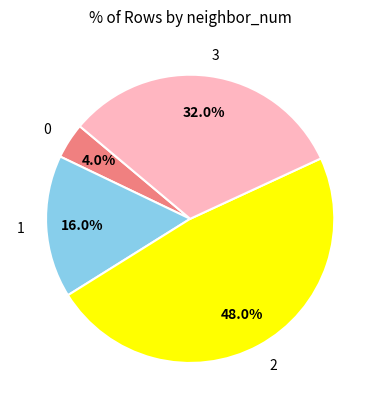

To the nearest percent, what percentage of the pie is 3?

32%